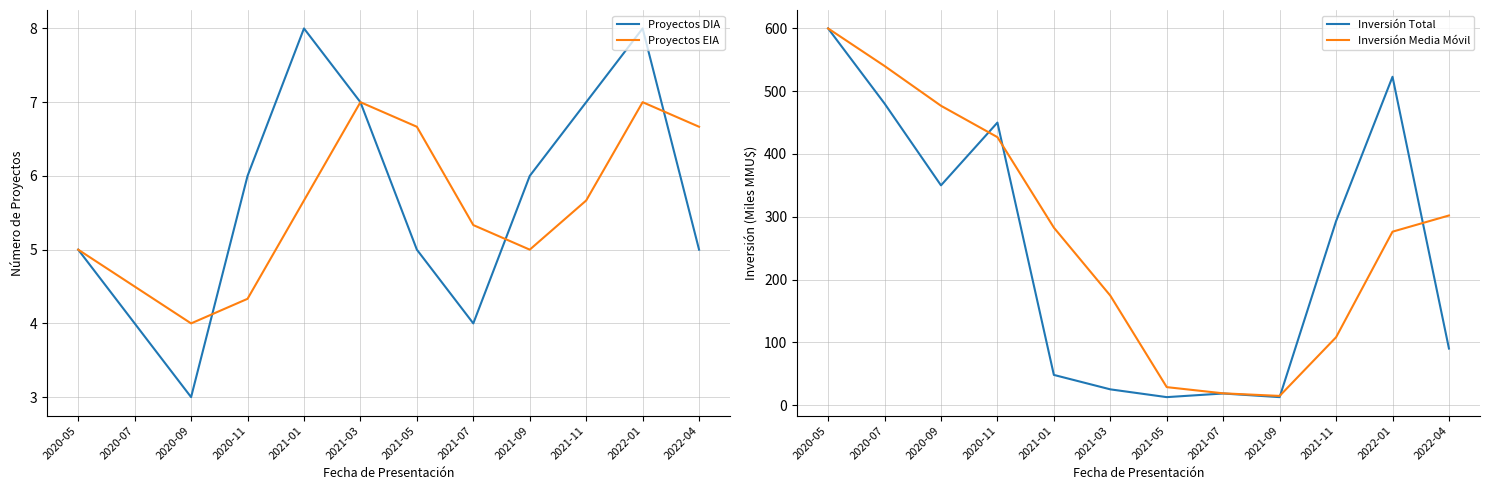

Which series ends up on top after the final intersection of Proyectos DIA and Proyectos EIA?

Proyectos EIA